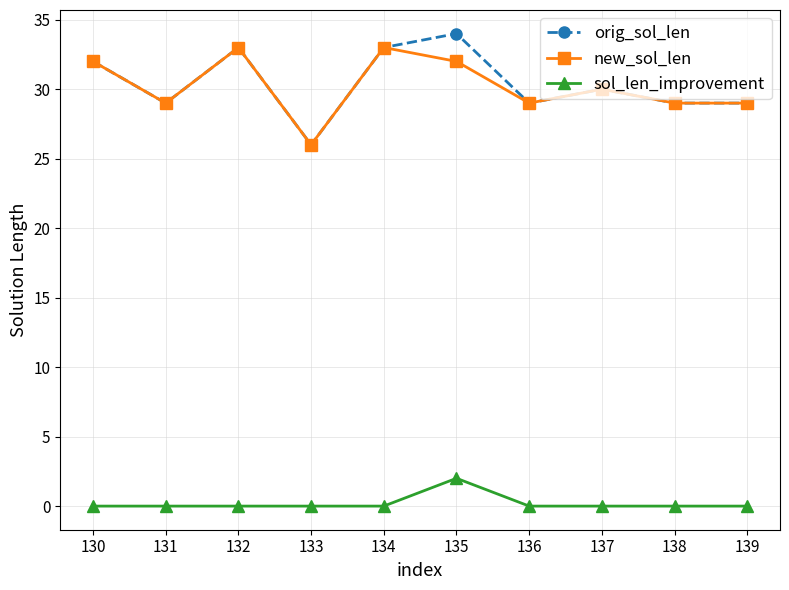

How many sol_len_improvement values are between 0 and 1?

9